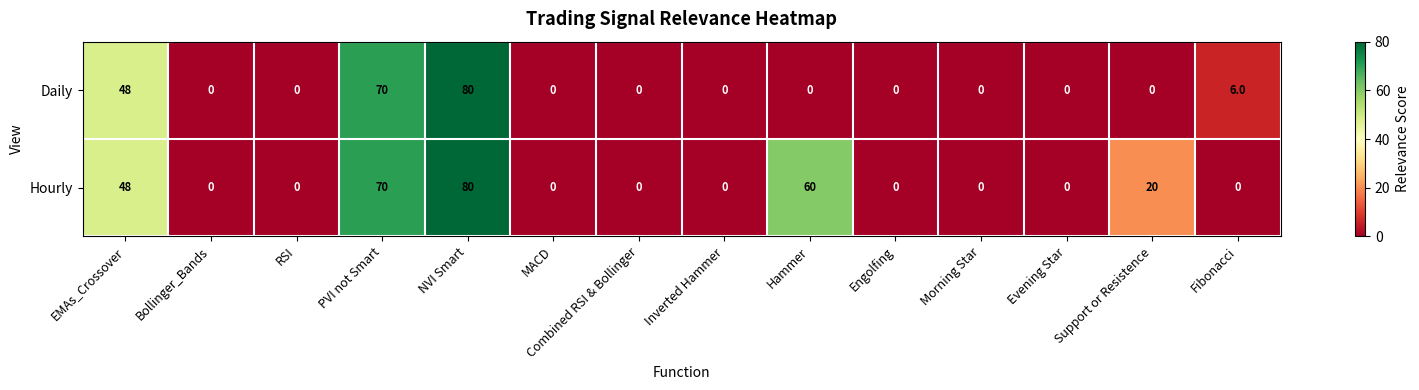

What is the highest value of the Hourly series?

80